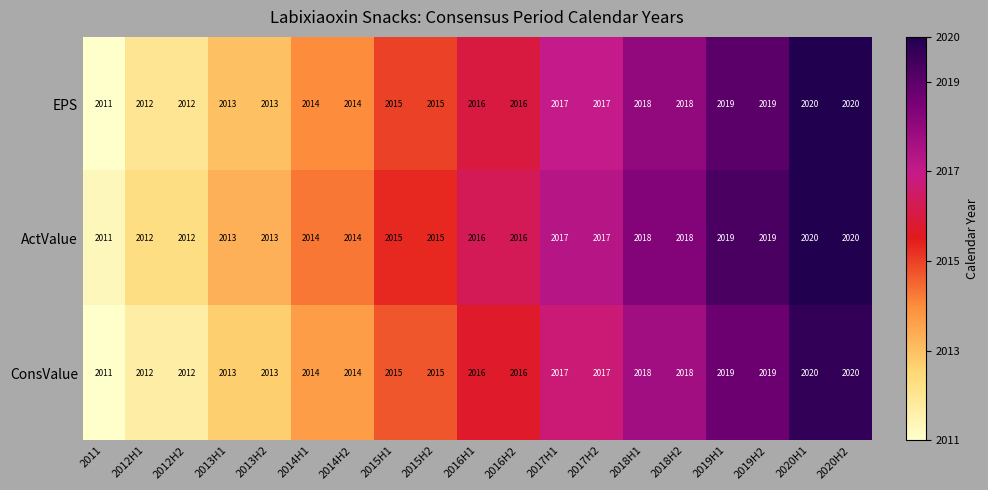

What is the total value across all series at 2013H1?

6039